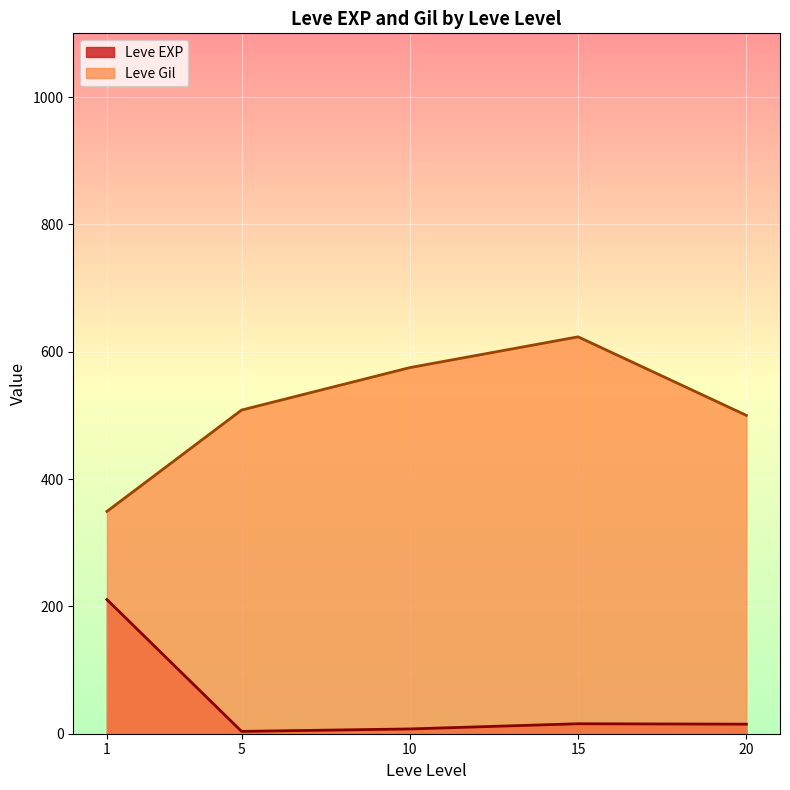

What is the difference between the maximum and minimum values in the Leve Gil series?

274.2